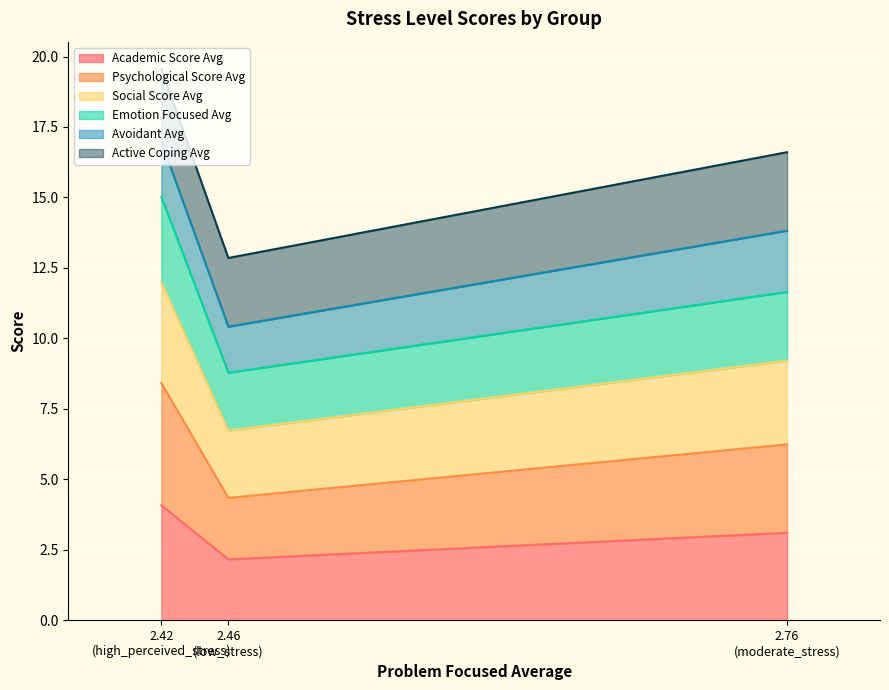

What is the minimum value for Academic Score Avg?

2.2